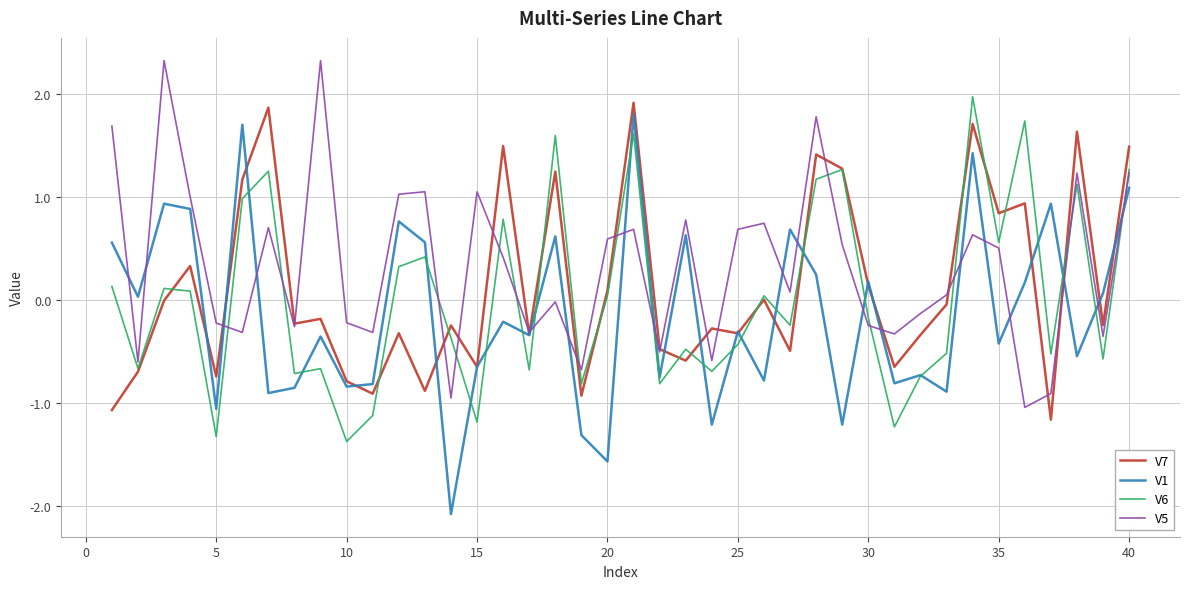

Which series has the widest spread of values?

V1